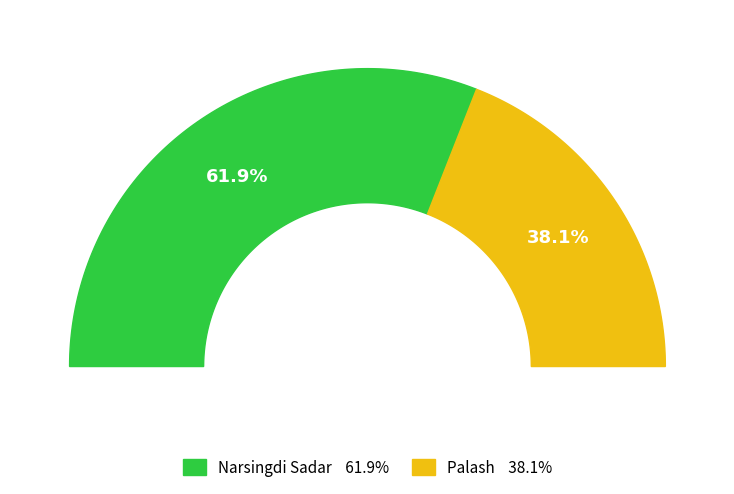

To the nearest percent, what percentage of the pie is Narsingdi Sadar?

62%